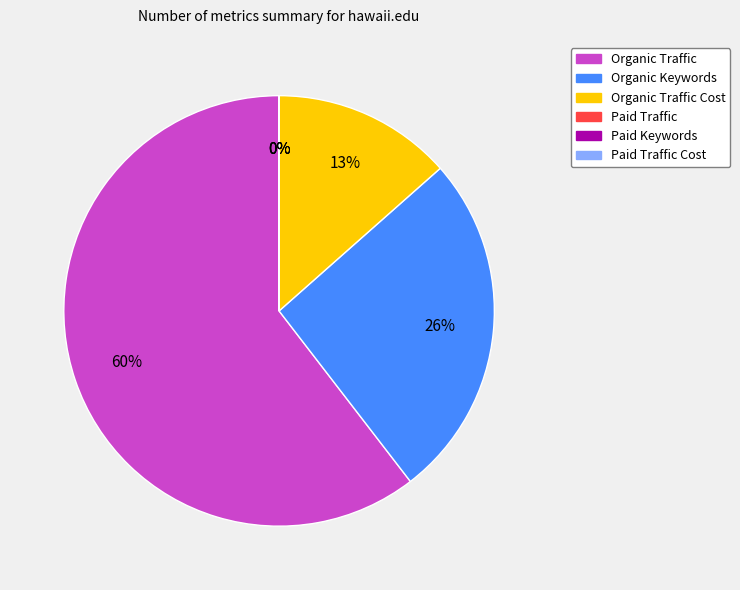

Is there a majority slice in this chart?

Yes